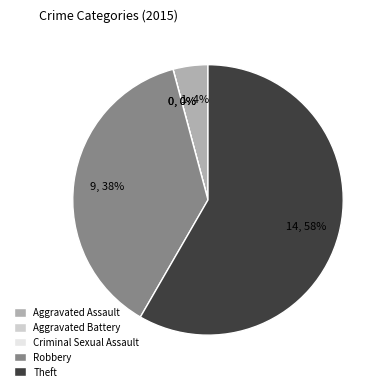

Is it true that Aggravated Battery is 1% of the pie?

False